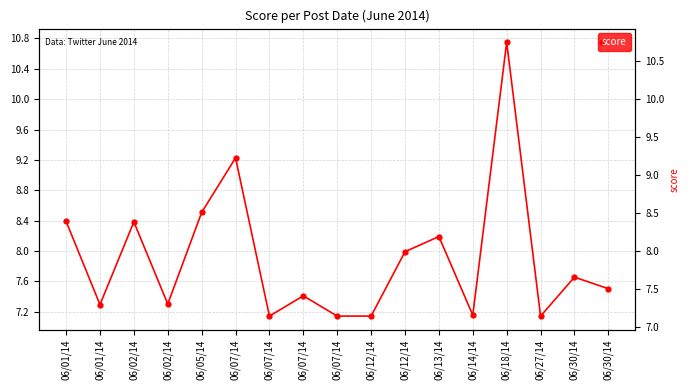

What is the label of the 5th point from the right?

06/14/14